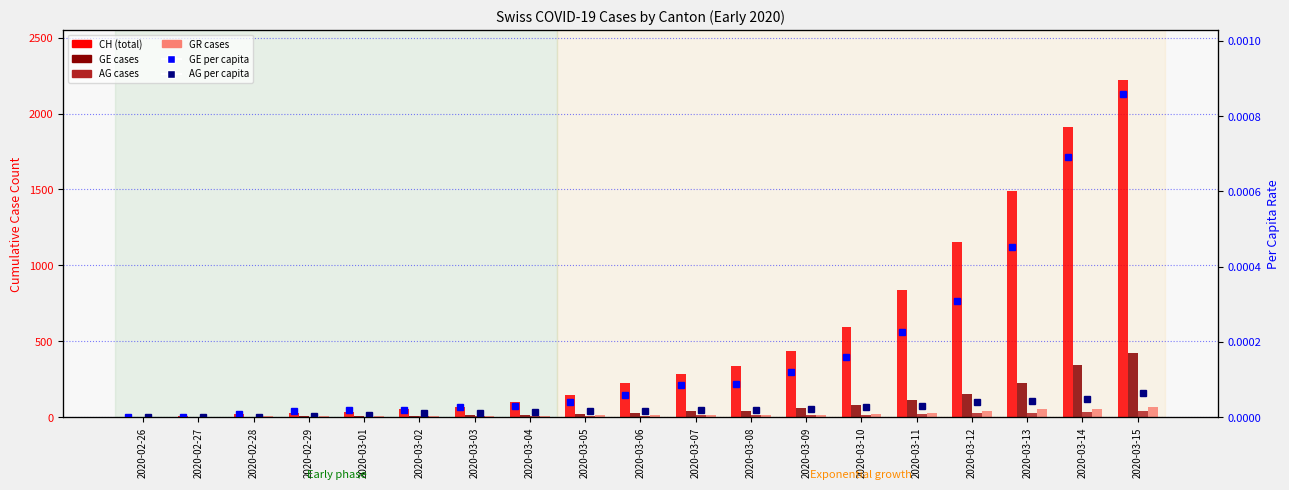

What is the label of the 12th bar from the right?

2020-03-04